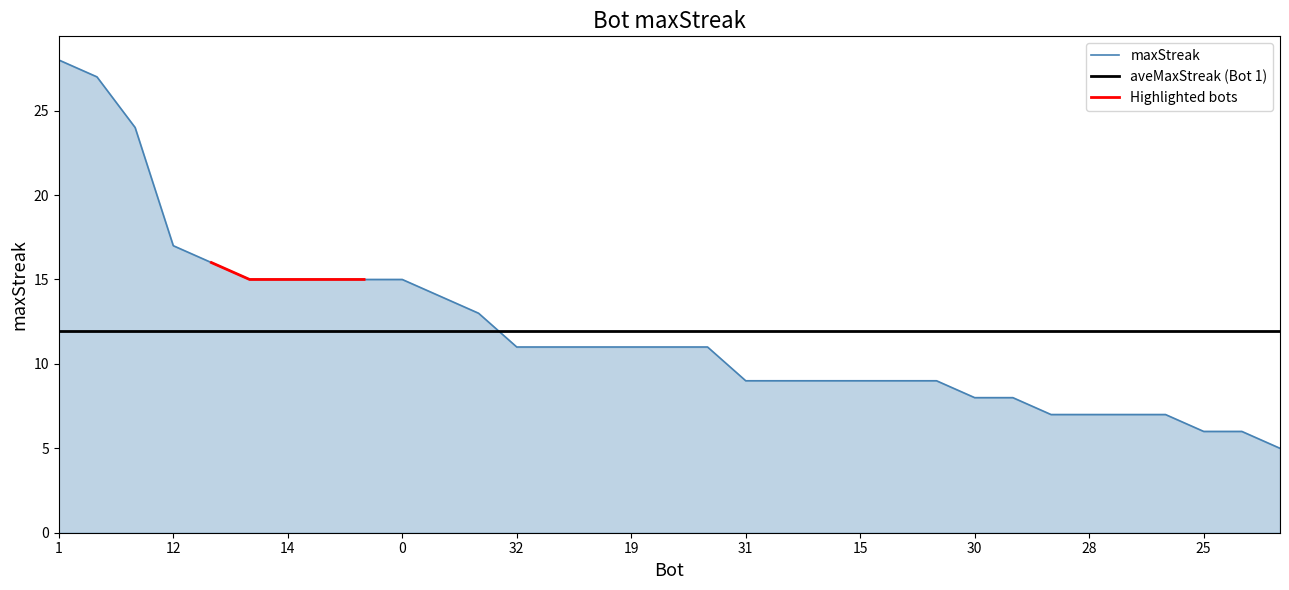

Which category has the lowest value across all series?

3